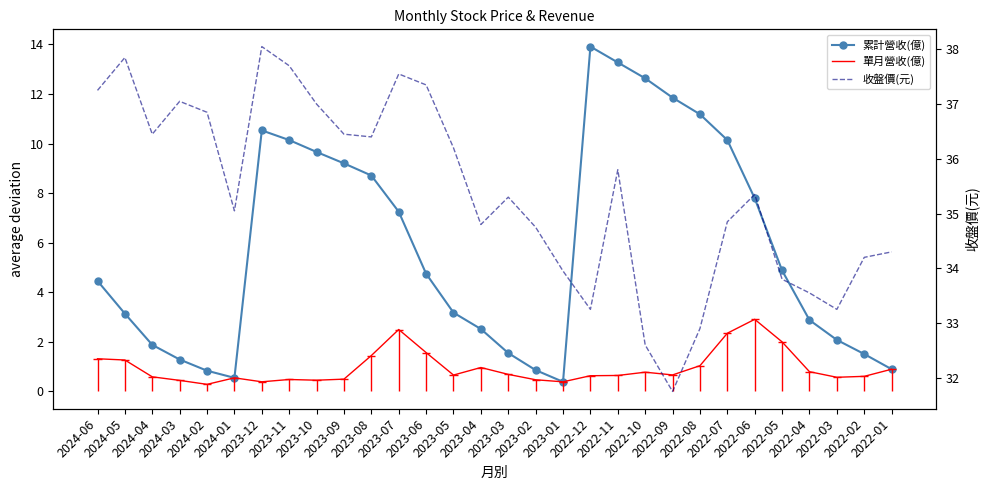

Which has a higher value, 2023-04 or 2022-06?

2022-06